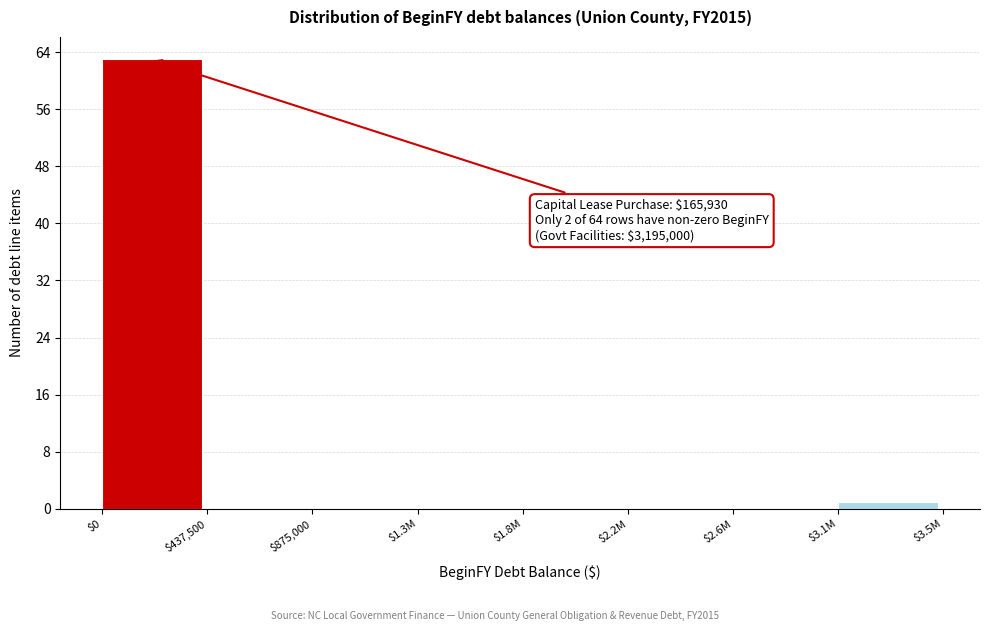

True or false: the data shows 1 at $3.1M.

True